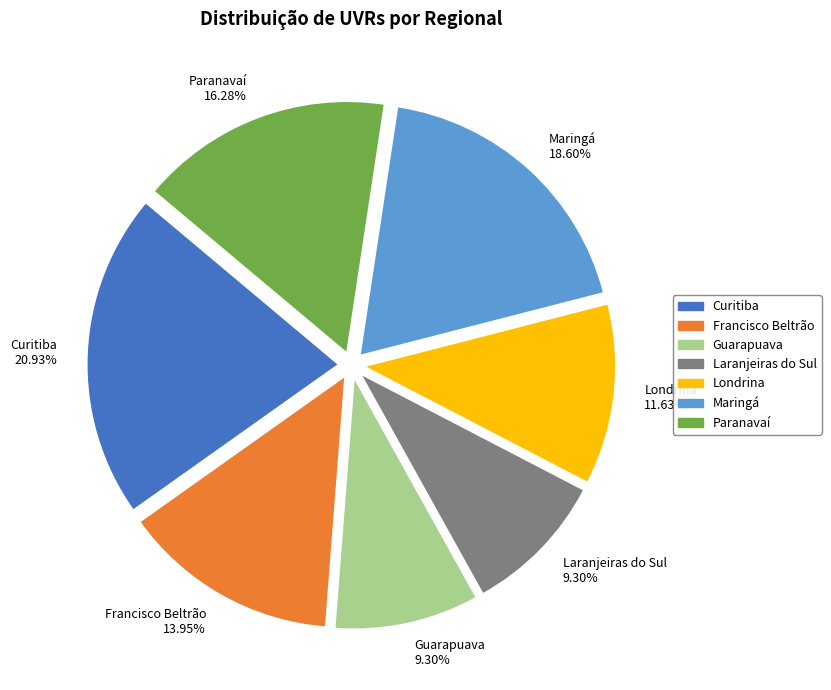

True or false: Londrina accounts for 12% of the total.

True